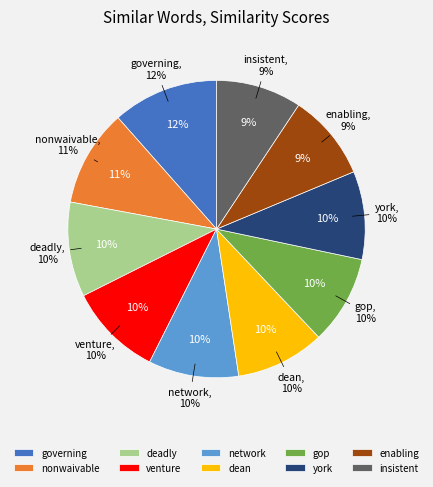

Combined, do dean and insistent account for over 50%?

No